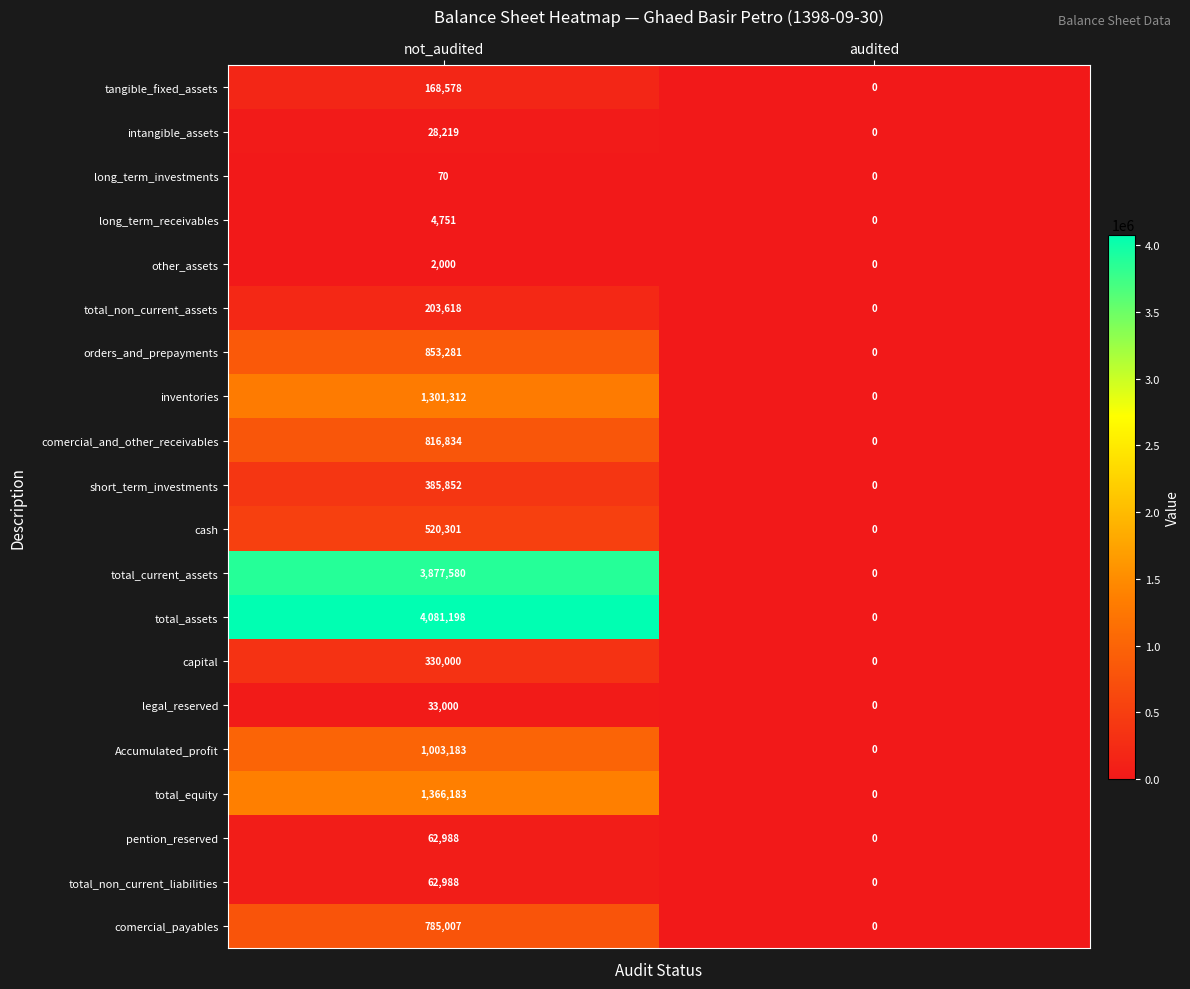

Is it true that short_term_investments equals 385852 at not_audited?

True